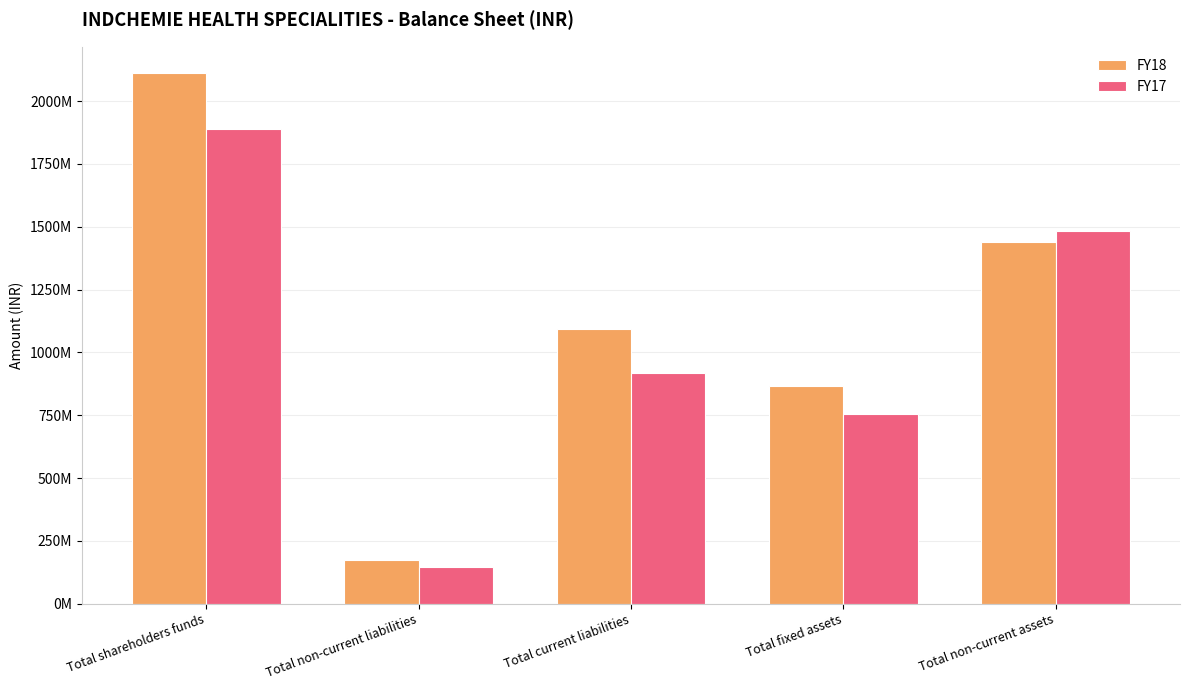

What is the label of the 1st bar from the right?

Total non-current assets